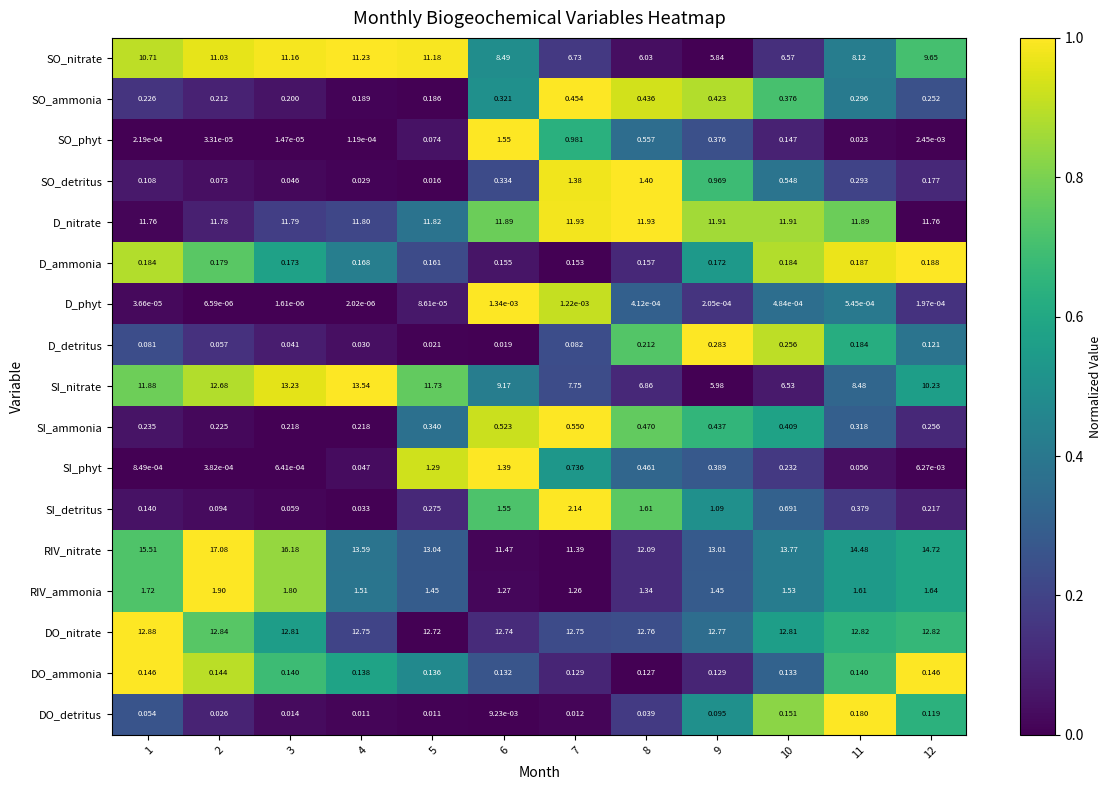

Between 5 and 8, which series saw the biggest shift?

SO_nitrate